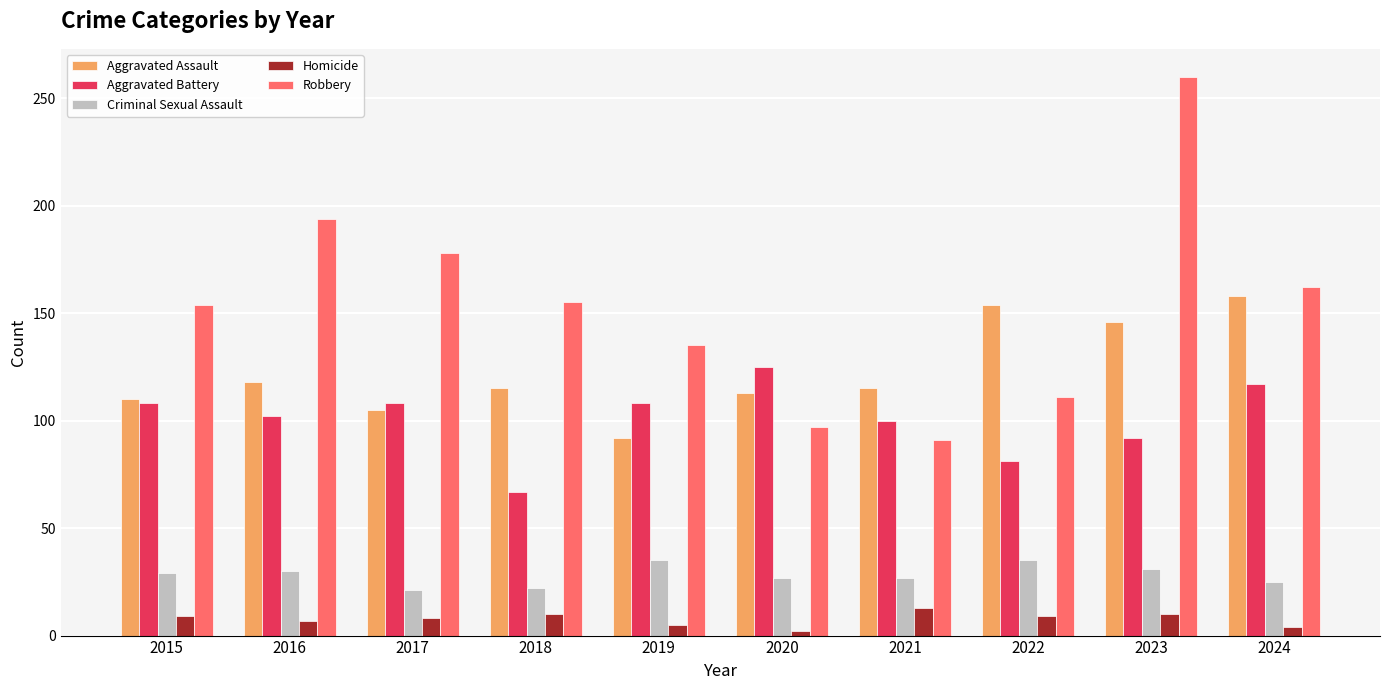

Which category has the highest value in the Robbery series?

2023